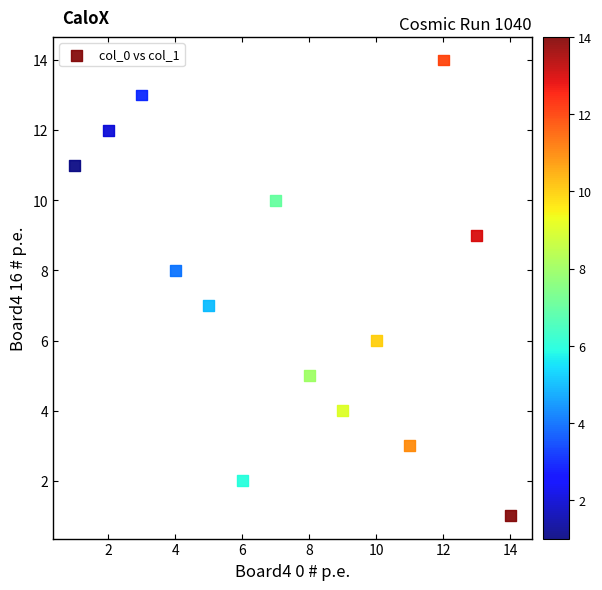

What is the range of Y values (max minus min)?

13